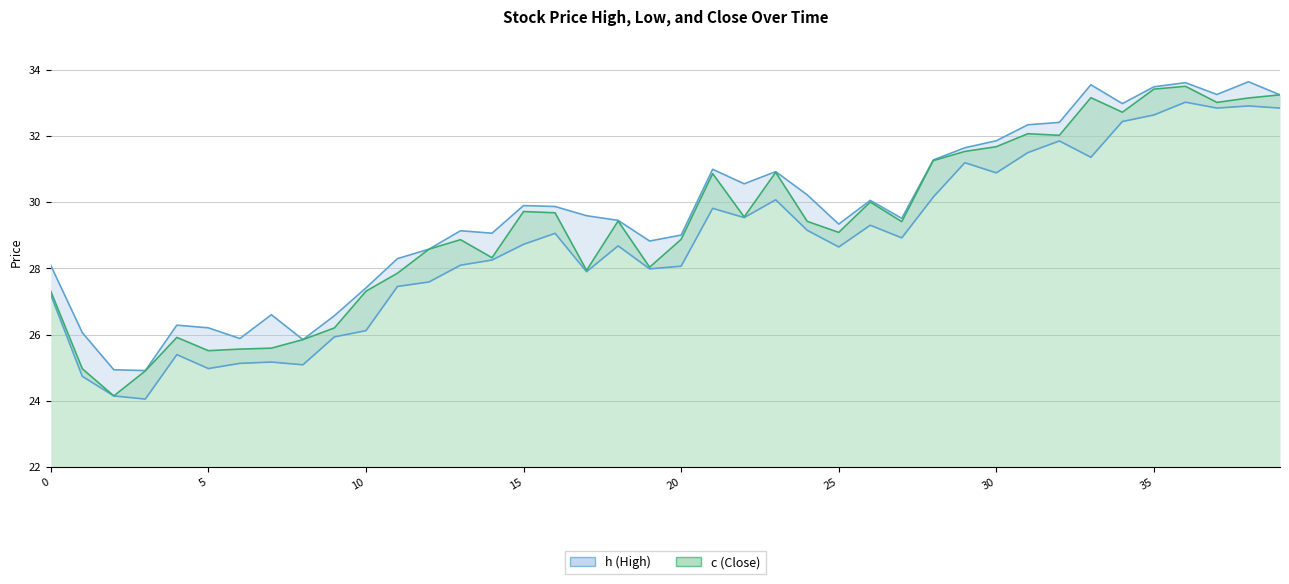

What is the approximate value of l at 30?

30.9